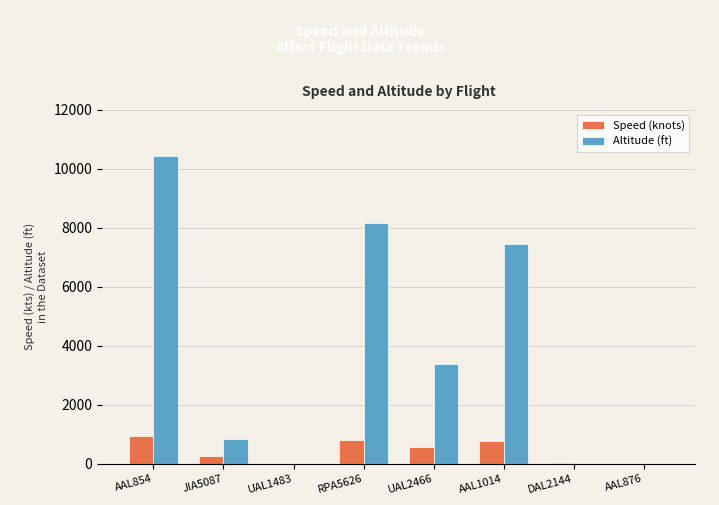

What are all the series names shown in the legend?

Speed (knots), Altitude (ft)